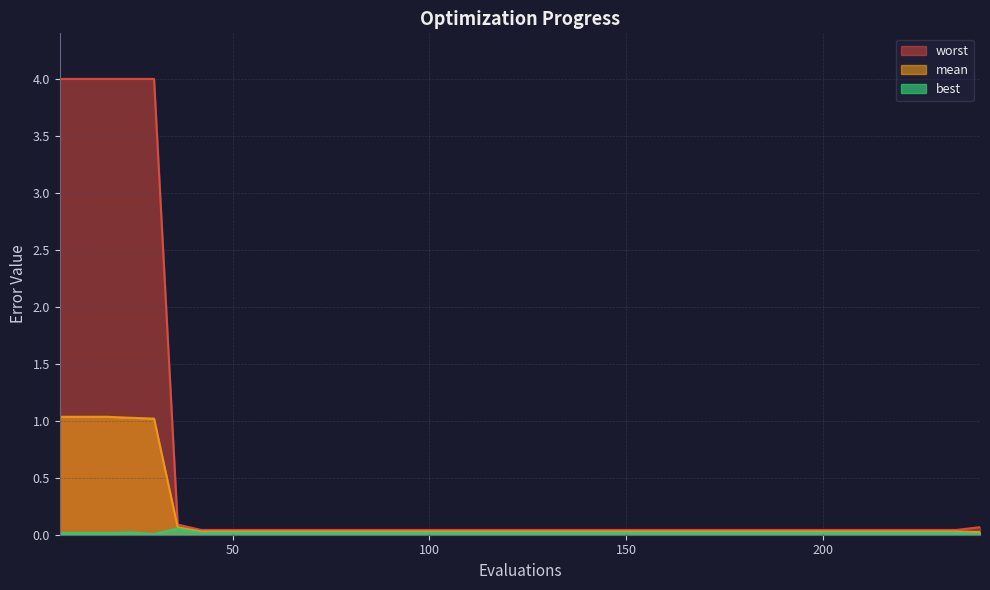

Rank the series by their maximum value, from lowest to highest.

best, mean, worst